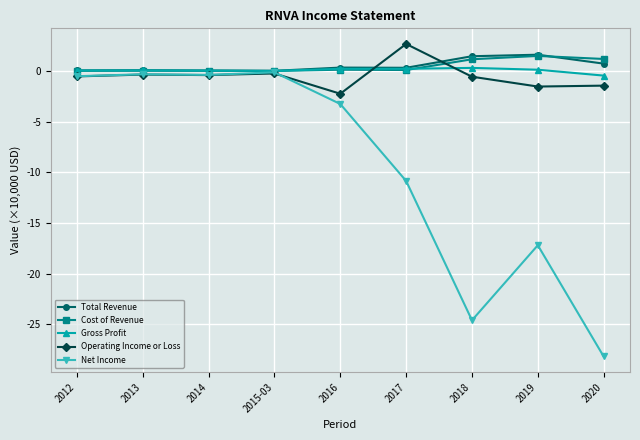

Is the value of Net Income at 2017 greater than the value of Total Revenue at 2019?

No